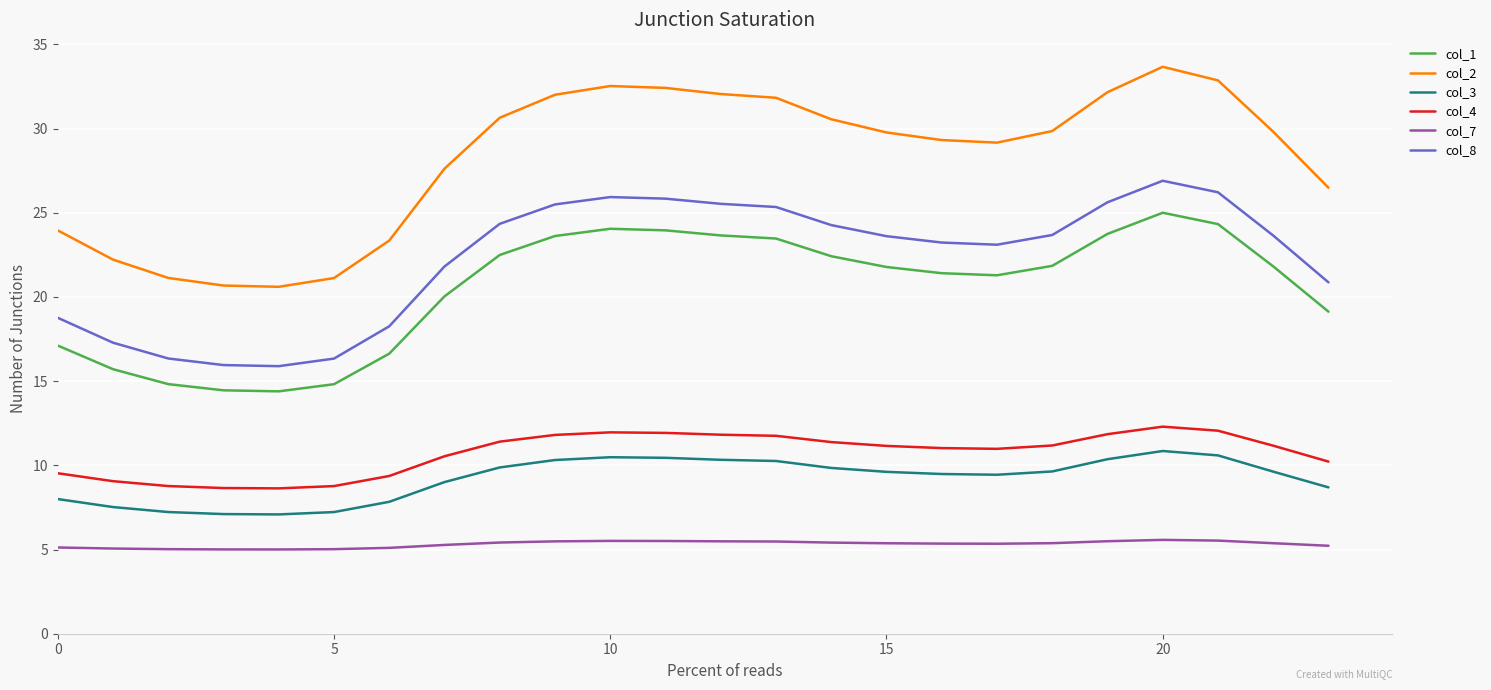

Which series has the largest range (max minus min)?

col_2